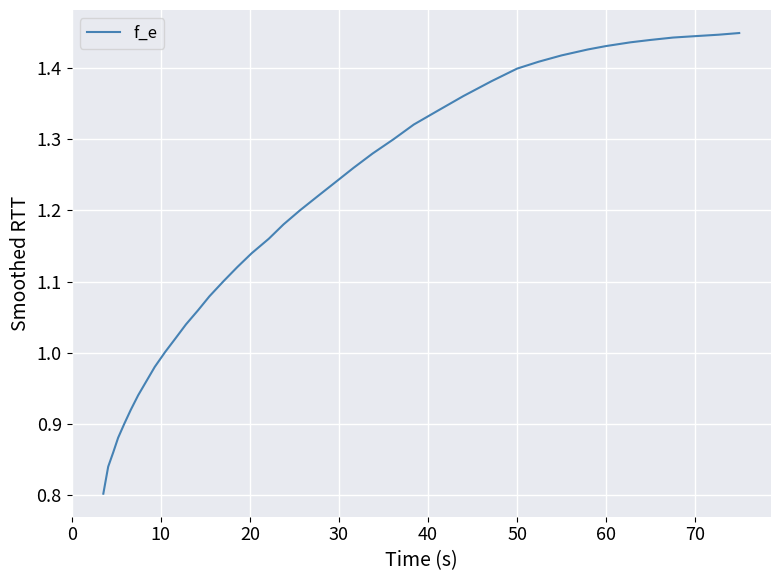

What is the difference between the maximum and minimum values?

0.6